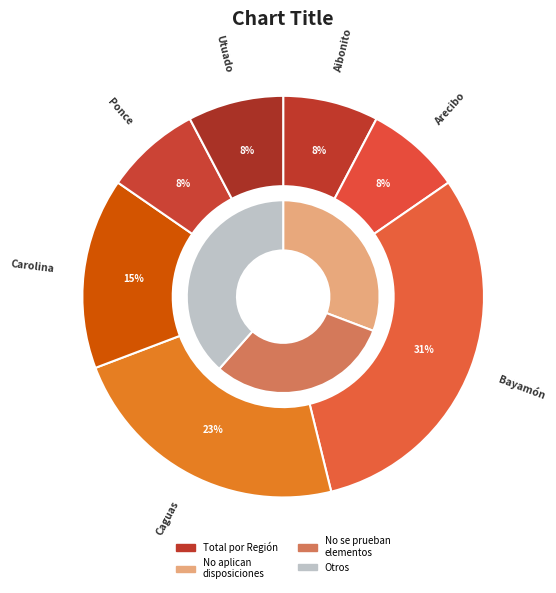

Which category has the smallest portion of the pie?

Aibonito